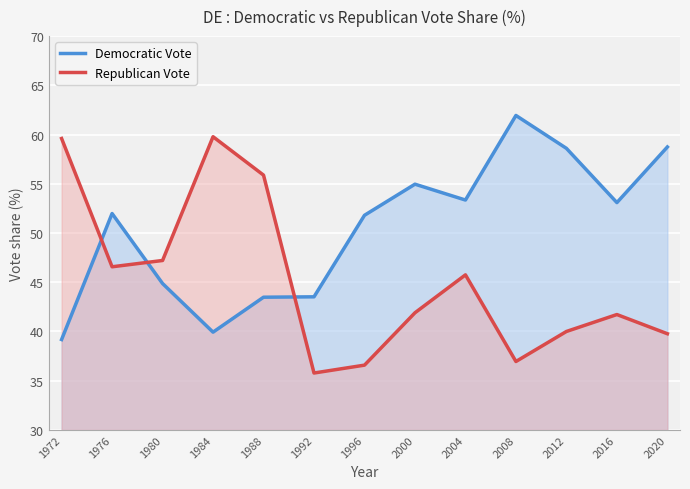

Rank the series at 1980 from highest to lowest value.

Republican Vote, Democratic Vote